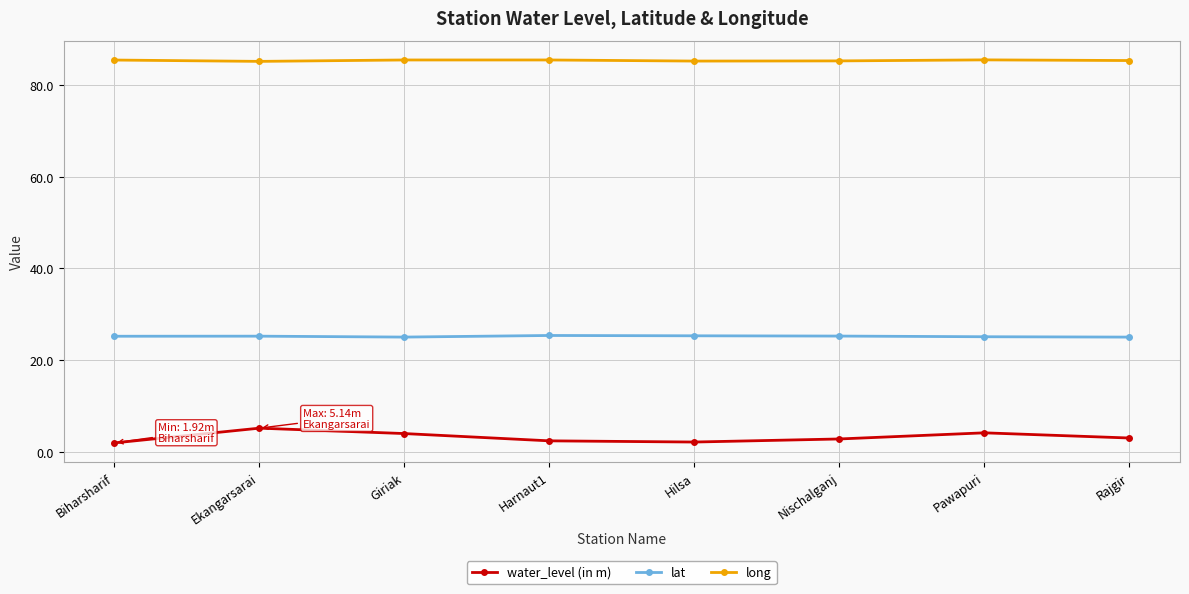

What is the spread (max minus min) of values at Pawapuri?

81.4